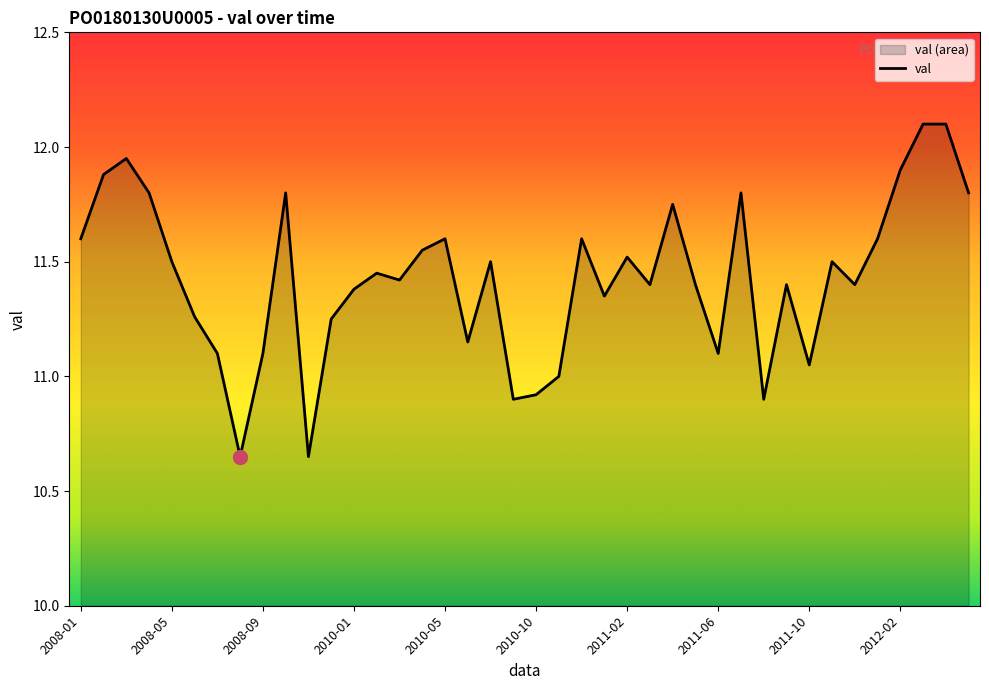

Rank the categories by value from lowest to highest.

2008-08, 2008-11, 2010-09, 2011-08, 2010-10, 2010-11, 2011-10, 2008-07, 2008-09, 2011-06, 2010-06, 2008-12, 2008-06, 2011-01, 2010-01, 2011-03, 2011-05, 2011-09, 2011-12, 2010-03, 2010-02, 2008-05, 2010-07, 2011-11, 2011-02, 2010-04, 2008-01, 2010-05, 2010-12, 2012-01, 2011-04, 2008-04, 2008-10, 2011-07, 2012-05, 2008-02, 2012-02, 2008-03, 2012-03, 2012-04